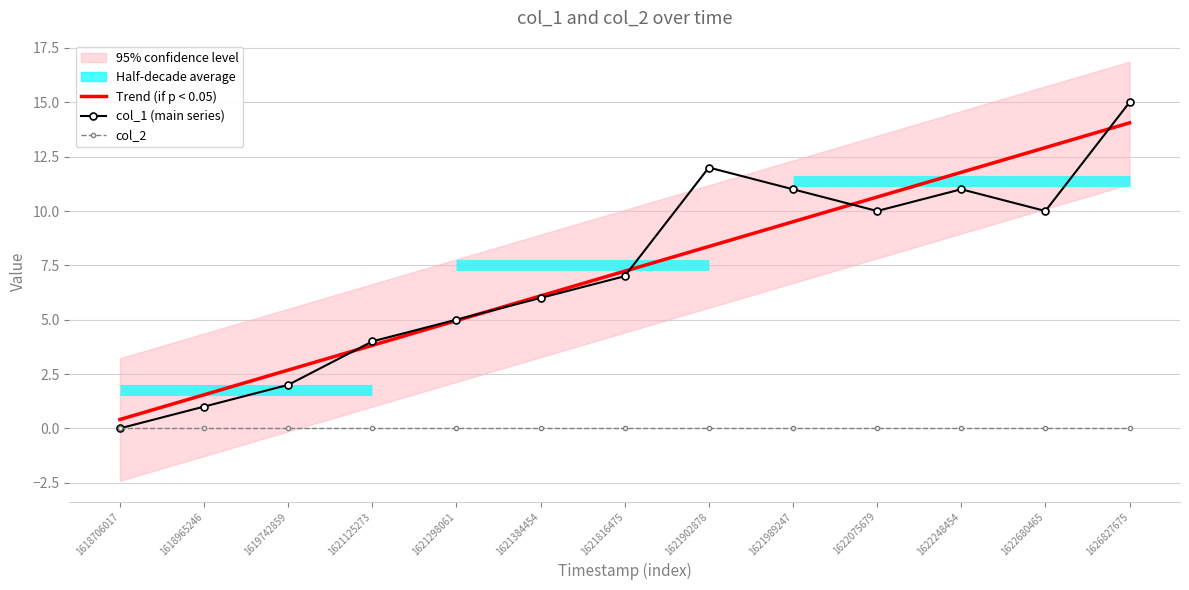

True or false: Trend (if p < 0.05) has more than 0 interior local peaks.

False